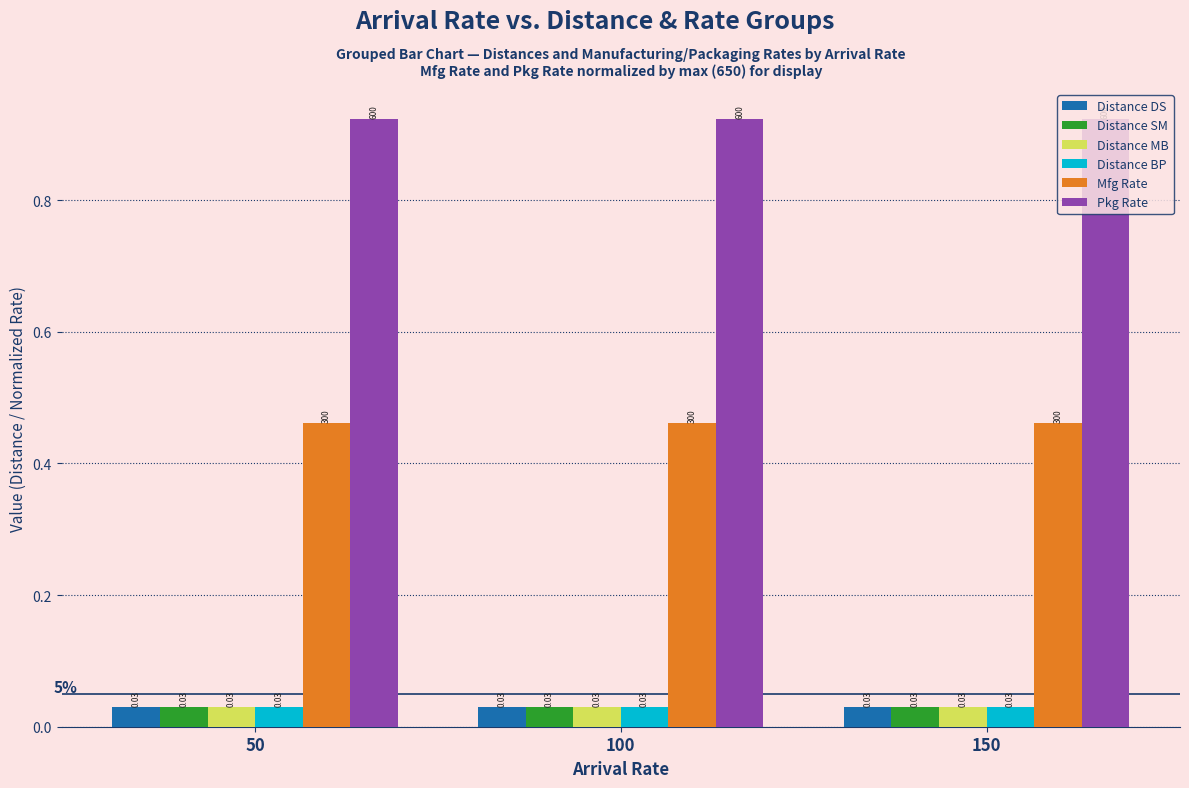

Which series has the largest total across all categories?

Pkg Rate